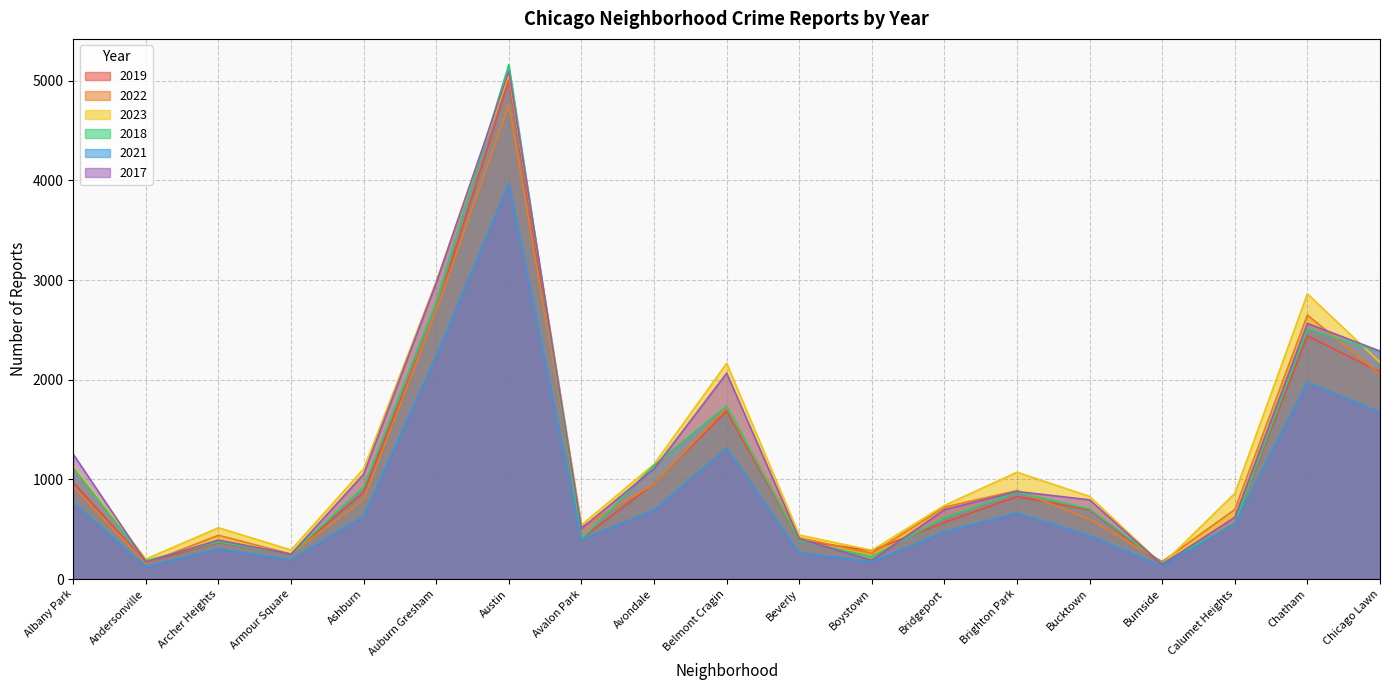

The 2022 series shows 435 at Armour Square. True or false?

False